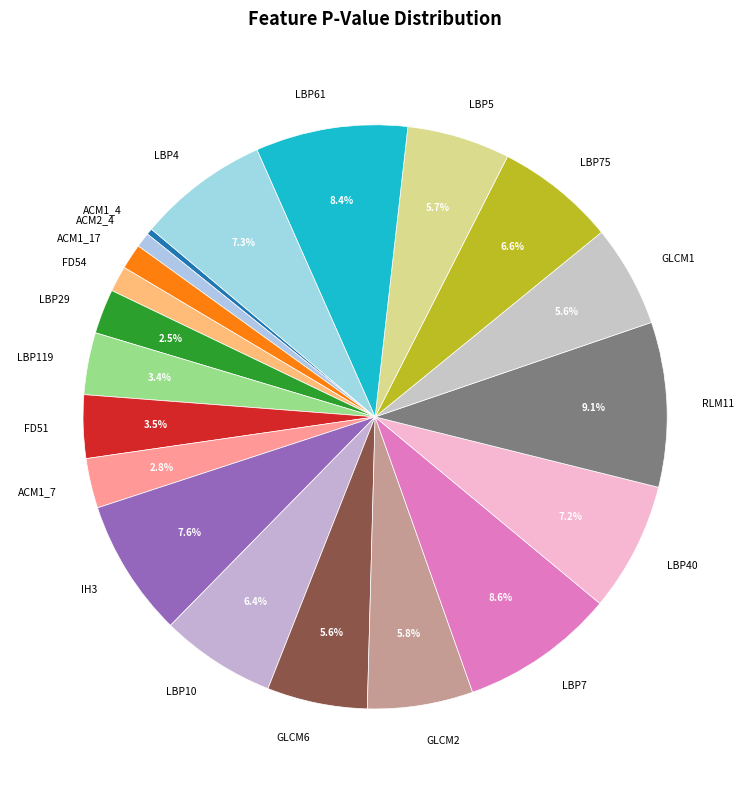

To the nearest percent, what portion does ACM1_17 represent?

1%